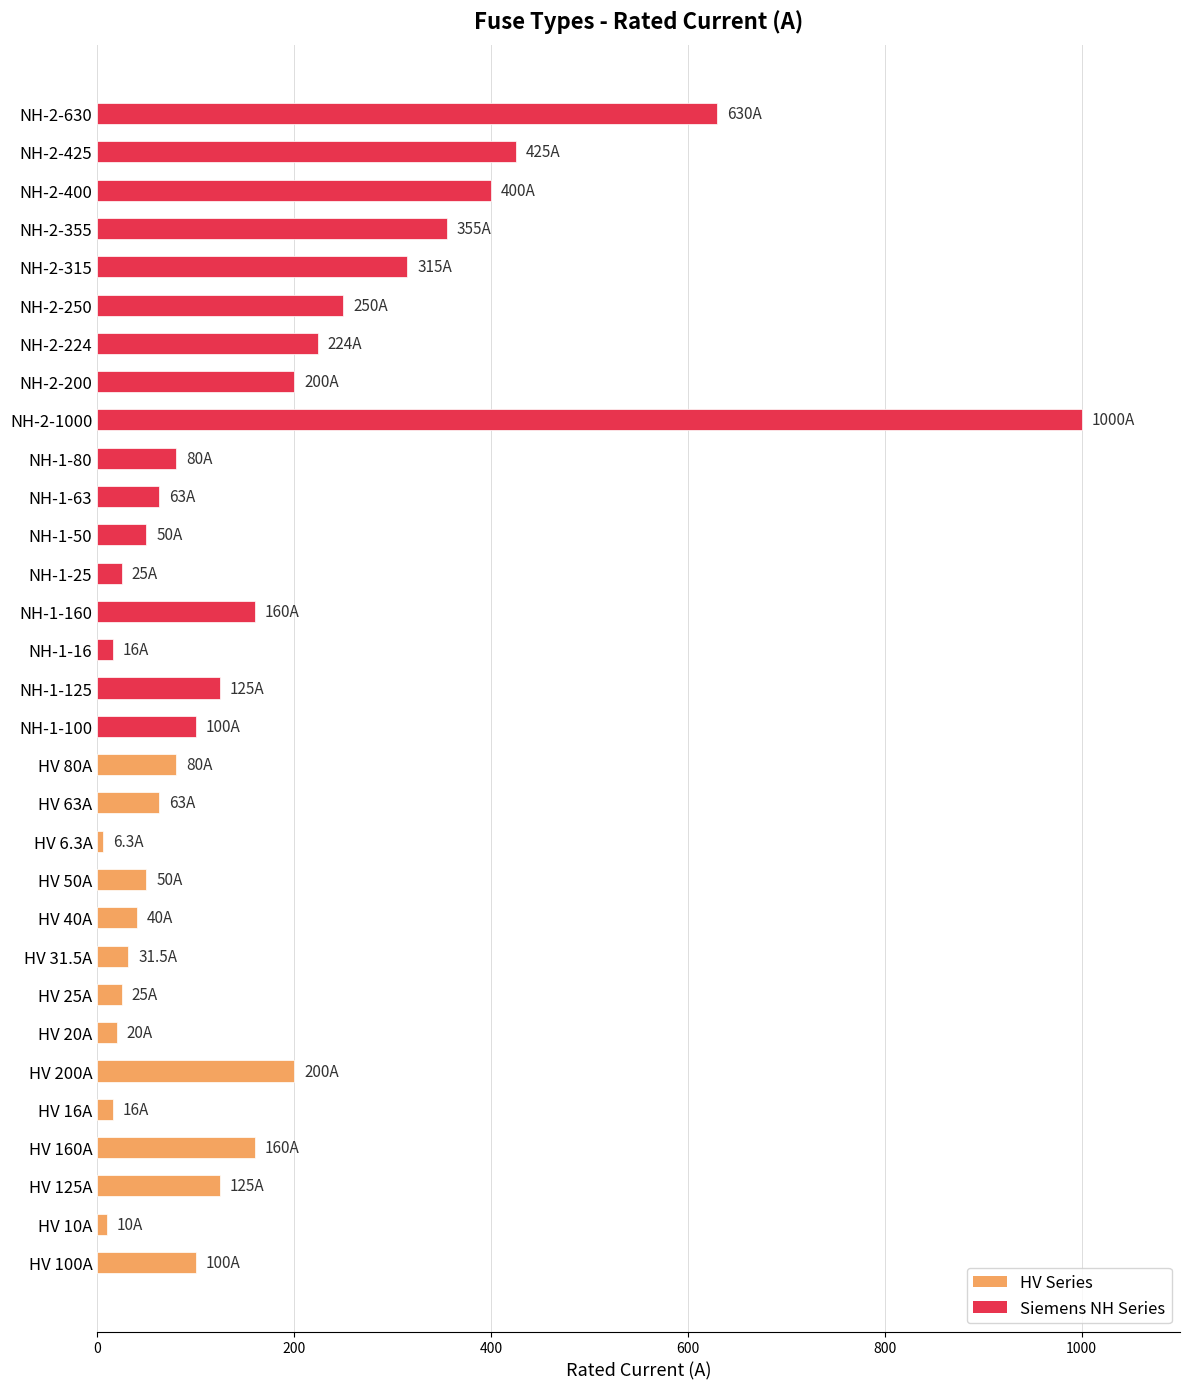

The value at HV 25A is 25.0. True or false?

True